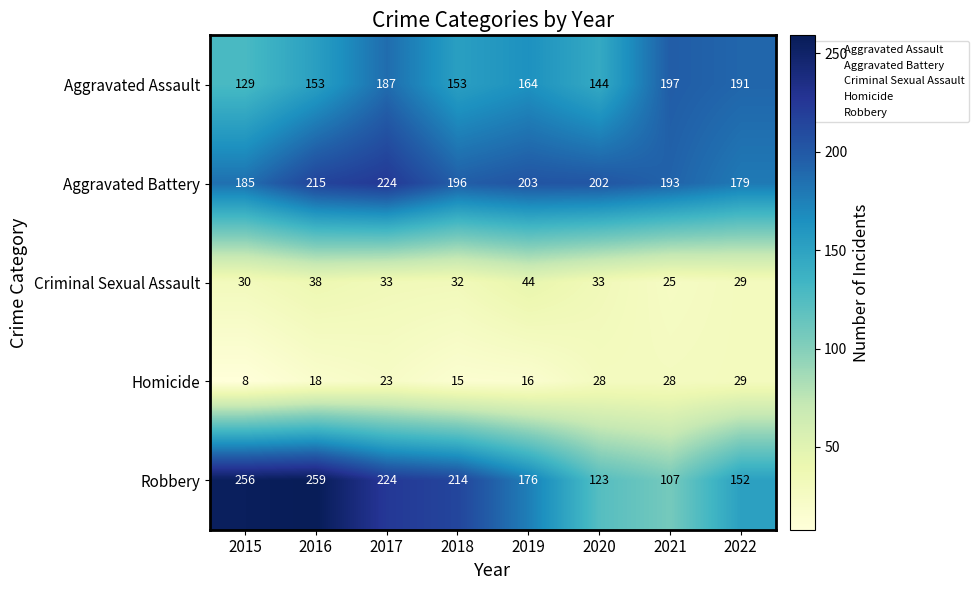

The value of Criminal Sexual Assault at 2015 is 30. True or false?

True